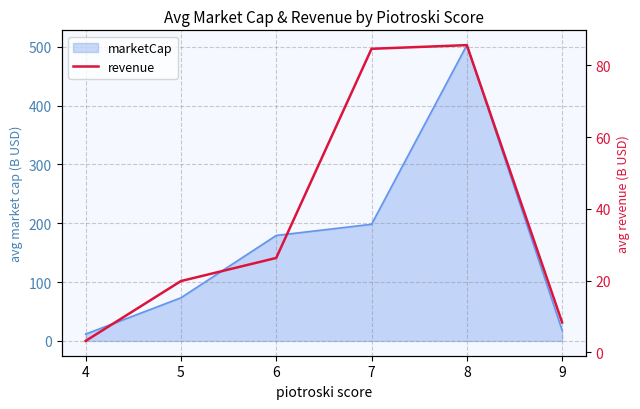

What is the maximum value shown in the chart?

85.7